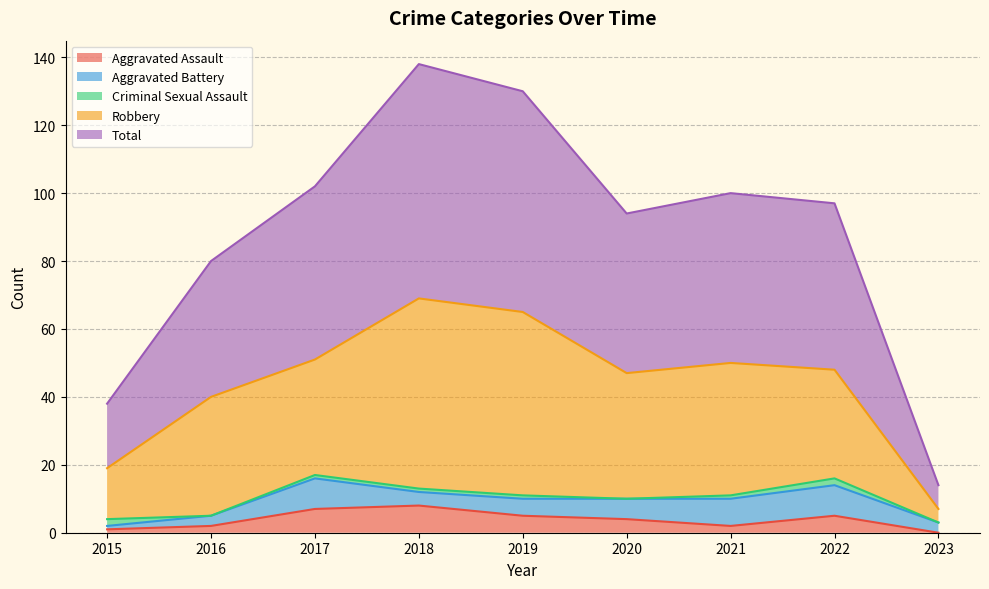

How many categories are shown in the chart?

9